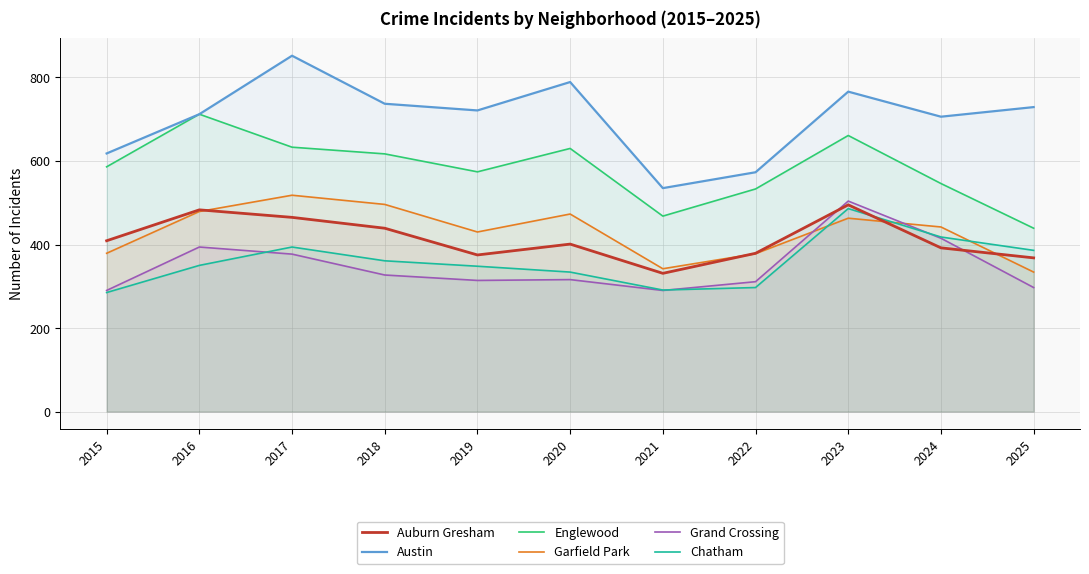

What is the difference between the Chatham values at 2019 and 2022?

51